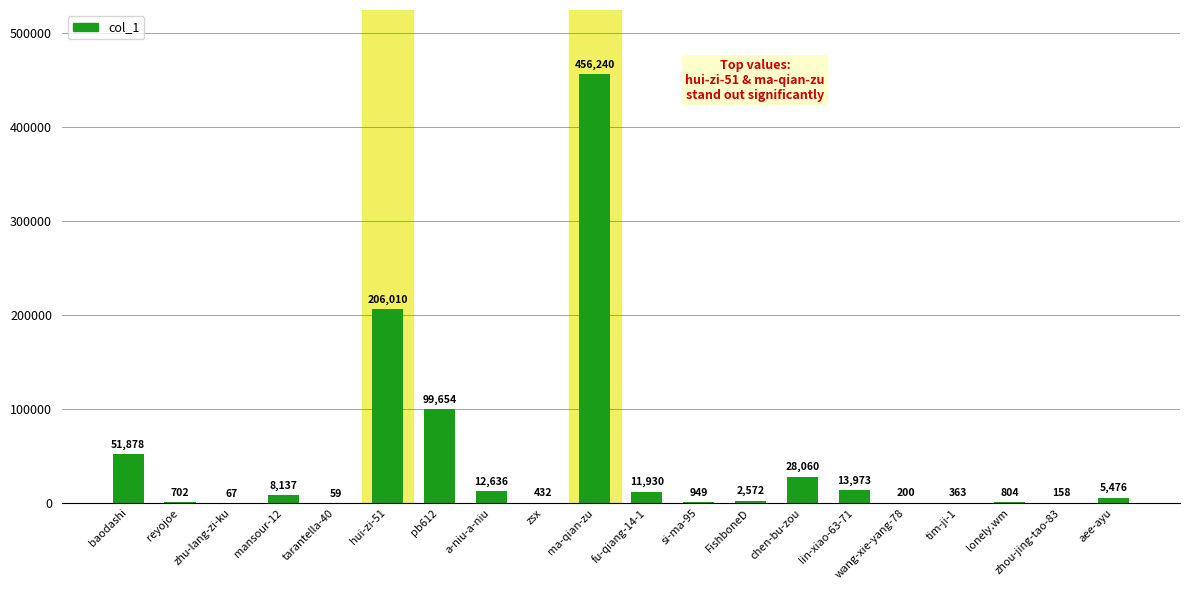

Approximately how many times larger is the value at tim-ji-1 compared to reyojoe?

0.5